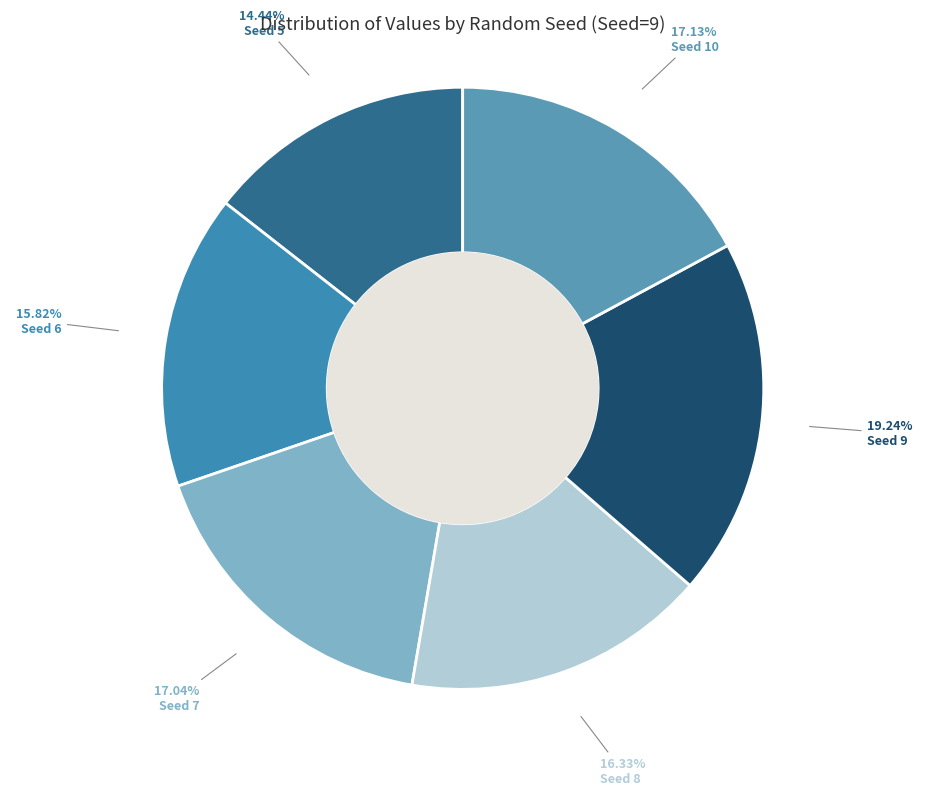

To the nearest percent, what portion does Seed 9 represent?

19%